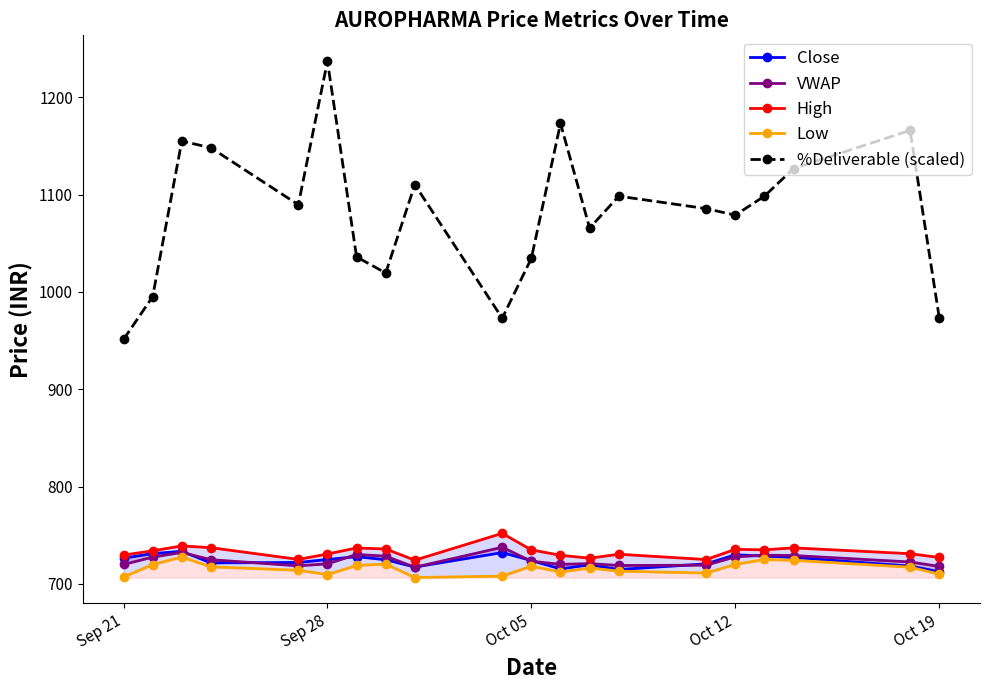

The value of %Deliverable (scaled) at Sep 28 is 1237.0. True or false?

True